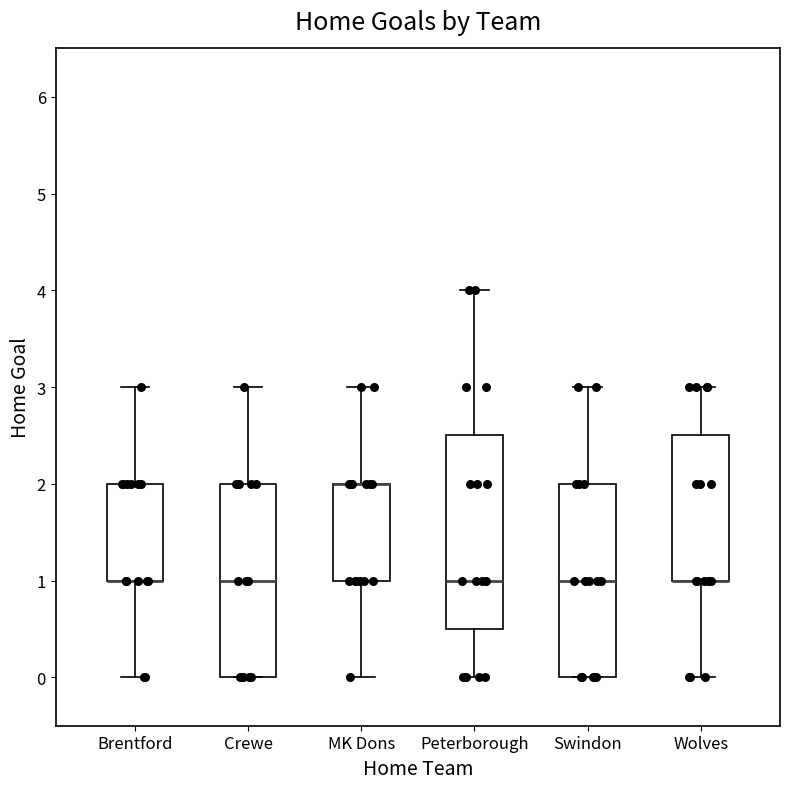

Reading left to right, transcribe this box plot: for each box, give where its median line is, the range the box spans, and where its two whiskers end, as read against the y-axis. The values are not printed on the chart, so give them approximately, as read against the axis.

Brentford: median 1.0 (drawn on the box's lower edge), box 1.0 to 2.0, whiskers 0.0 to 3.0
Crewe: median 1.0, box 0.0 to 2.0, whiskers 0.0 to 3.0
MK Dons: median 2.0 (drawn on the box's upper edge), box 1.0 to 2.0, whiskers 0.0 to 3.0
Peterborough: median 1.0, box 0.5 to 2.5, whiskers 0.0 to 4.0
Swindon: median 1.0, box 0.0 to 2.0, whiskers 0.0 to 3.0
Wolves: median 1.0 (drawn on the box's lower edge), box 1.0 to 2.5, whiskers 0.0 to 3.0